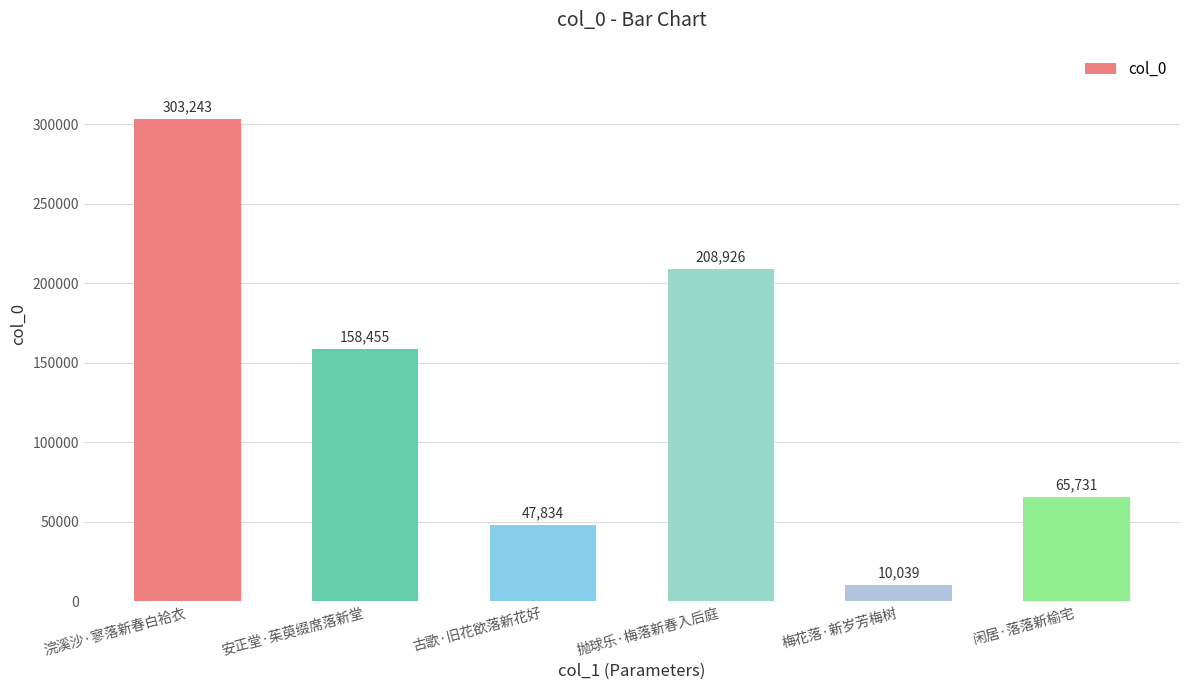

List the labels in order of value, largest first.

浣溪沙·寥落新春白袷衣, 抛球乐·梅落新春入后庭, 安正堂·茱萸缀席落新堂, 闲居·落落新榆宅, 古歌·旧花欲落新花好, 梅花落·新岁芳梅树